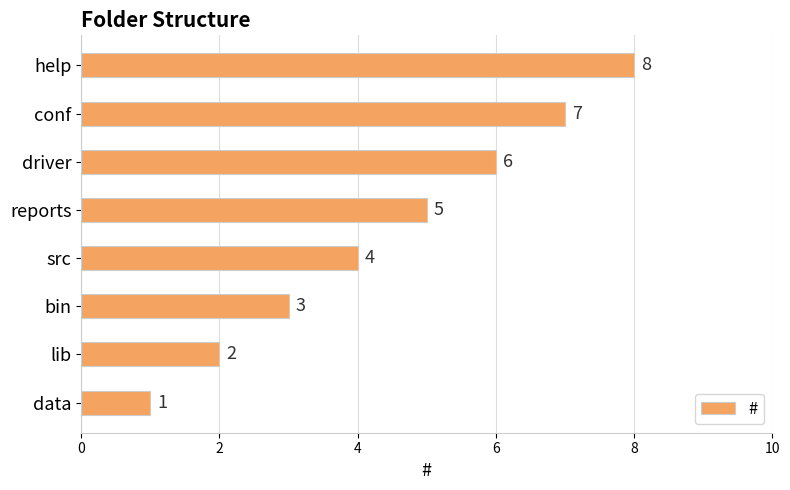

List the labels in order of value, smallest first.

data, lib, bin, src, reports, driver, conf, help